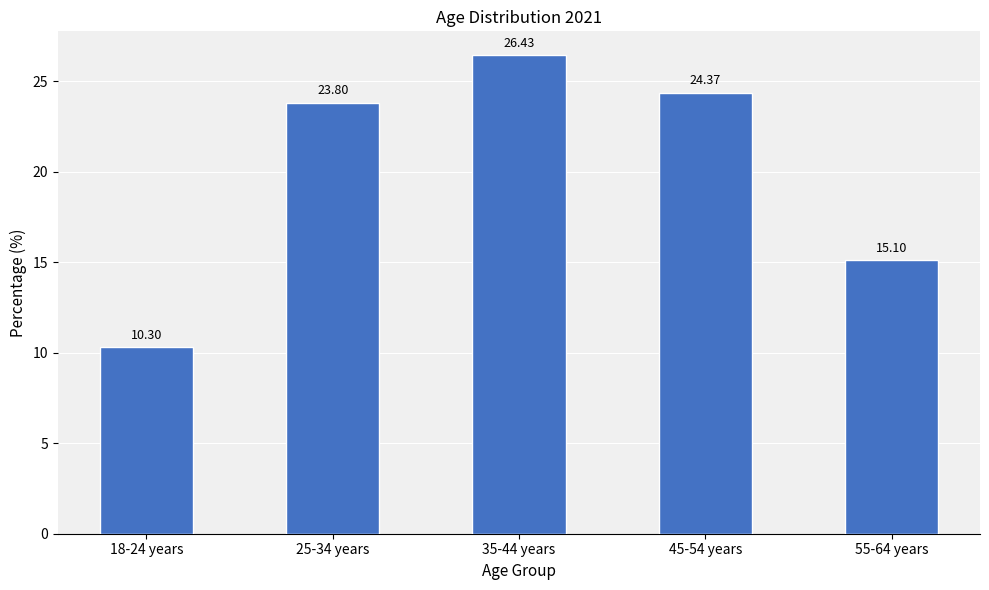

Rank the categories by value from lowest to highest.

18-24 years, 55-64 years, 25-34 years, 45-54 years, 35-44 years